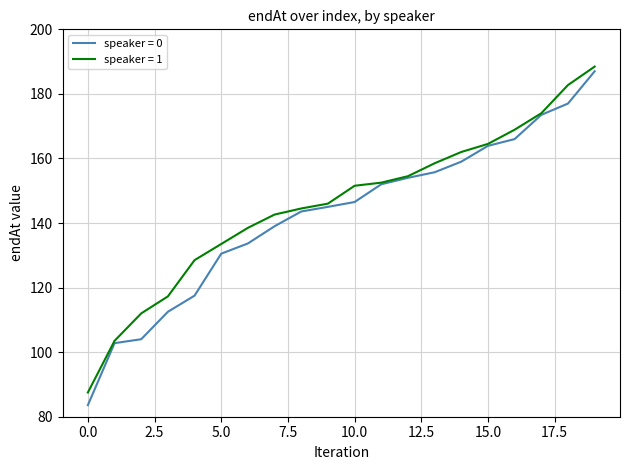

Which series has the widest spread of values?

speaker = 0